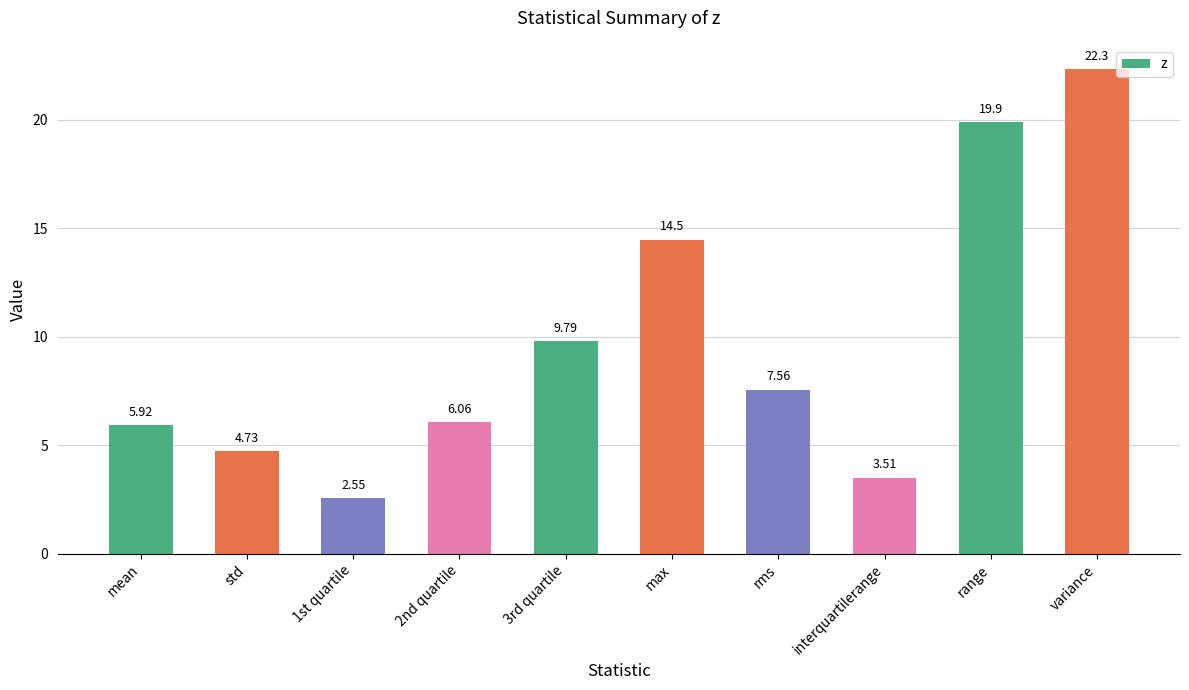

What is the average value?

9.7